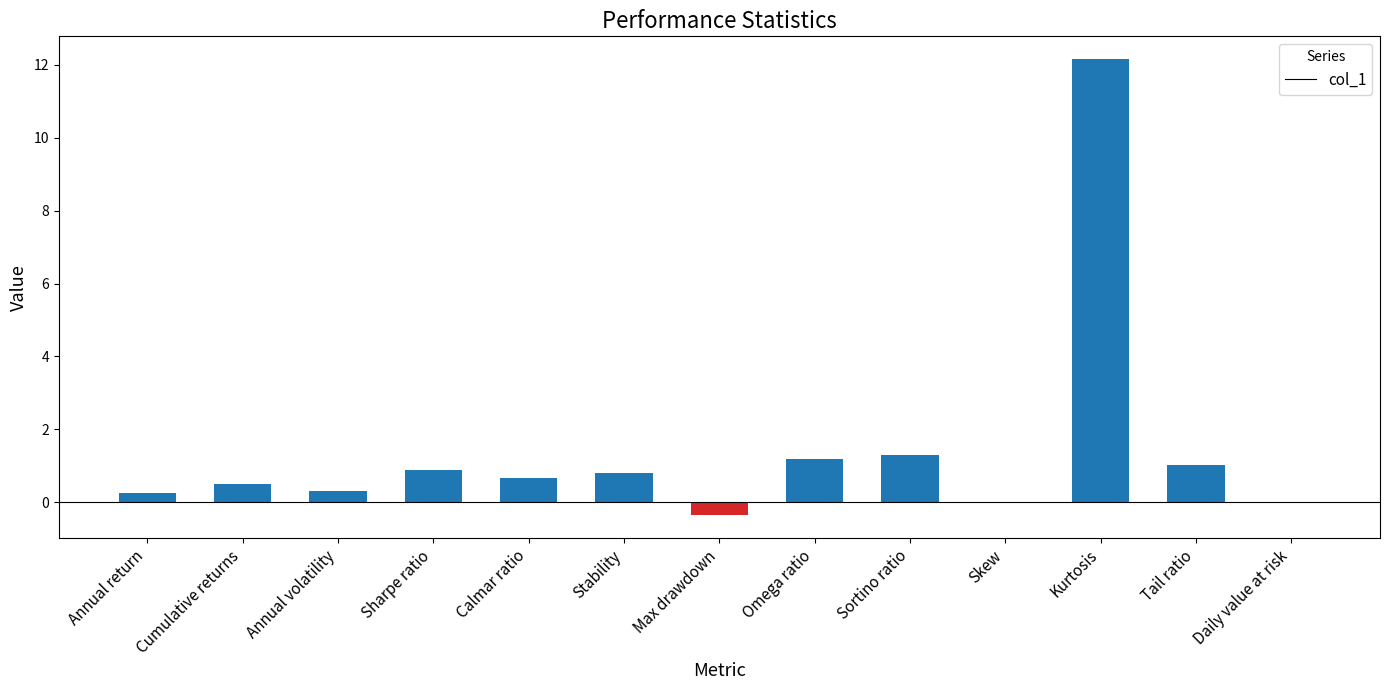

What is the sum of the values at Sharpe ratio and Stability?

1.7